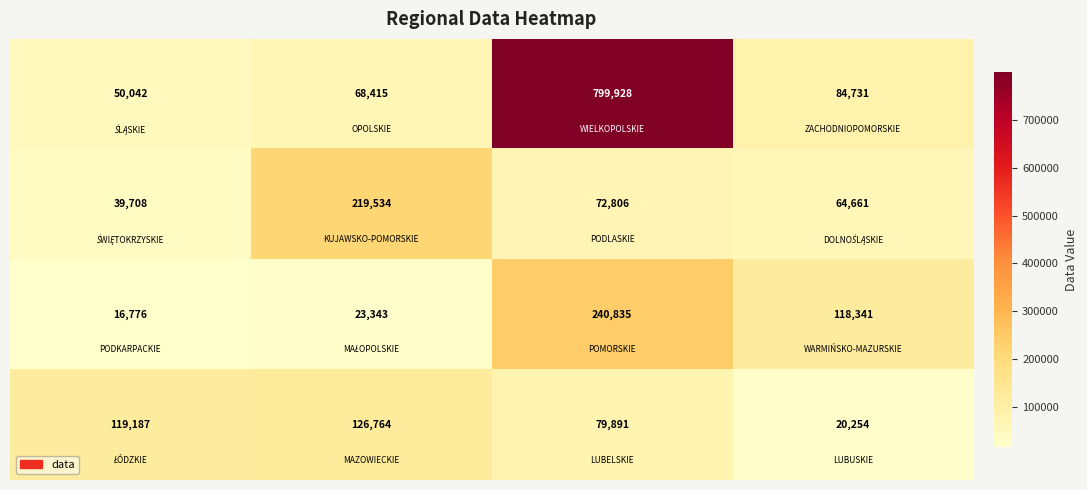

What is the maximum value shown in the chart?

799928